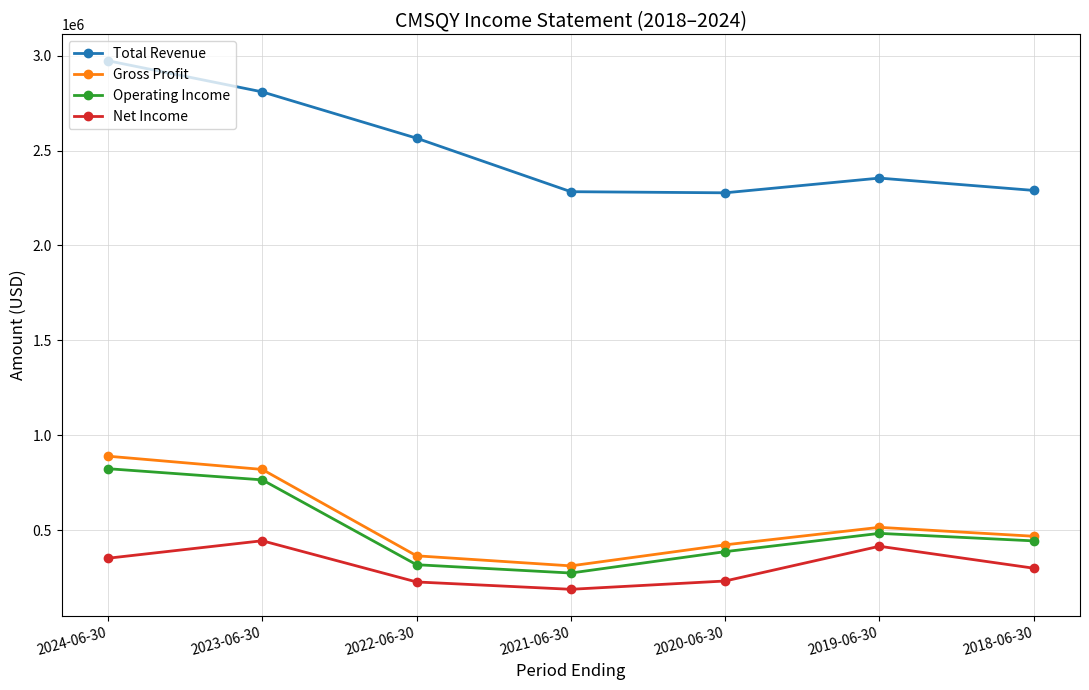

At which label is Operating Income closest to 549450?

2019-06-30